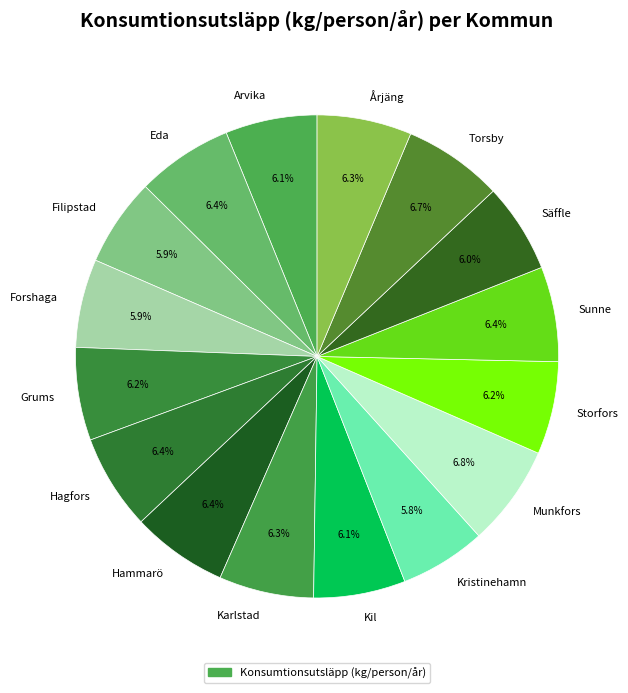

To the nearest percent, what is the difference between the largest and smallest slice percentages?

1%